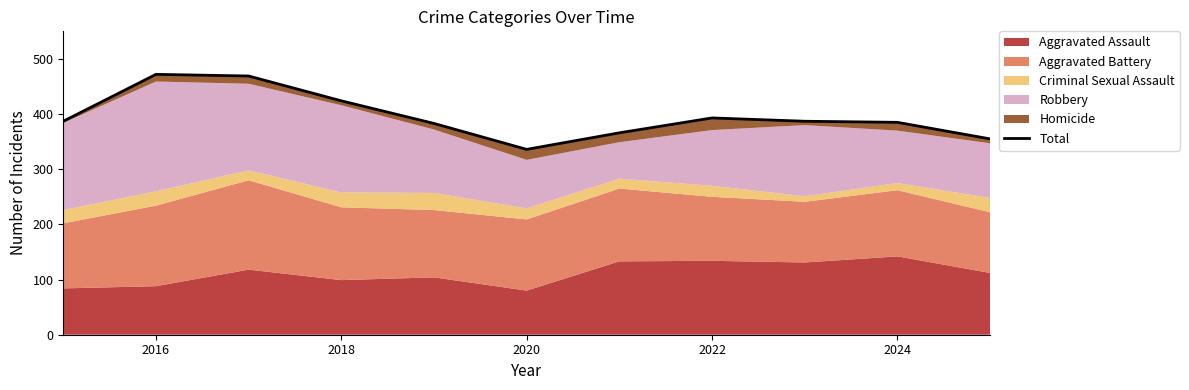

How many data points are above 387?

4